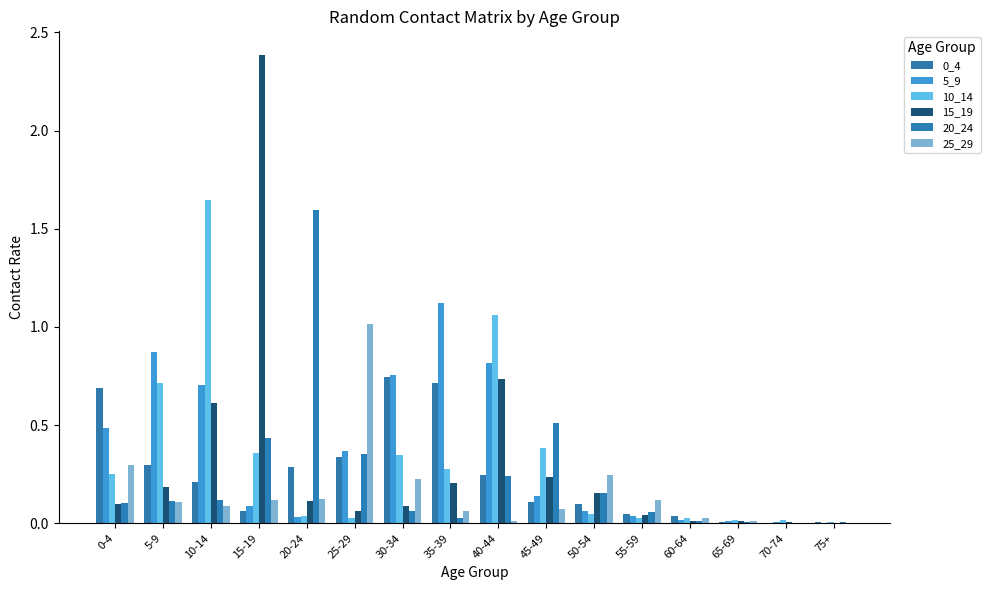

Rank the categories by 15_19 value from highest to lowest.

15-19, 40-44, 10-14, 45-49, 35-39, 5-9, 50-54, 20-24, 0-4, 30-34, 25-29, 55-59, 60-64, 65-69, 70-74, 75+